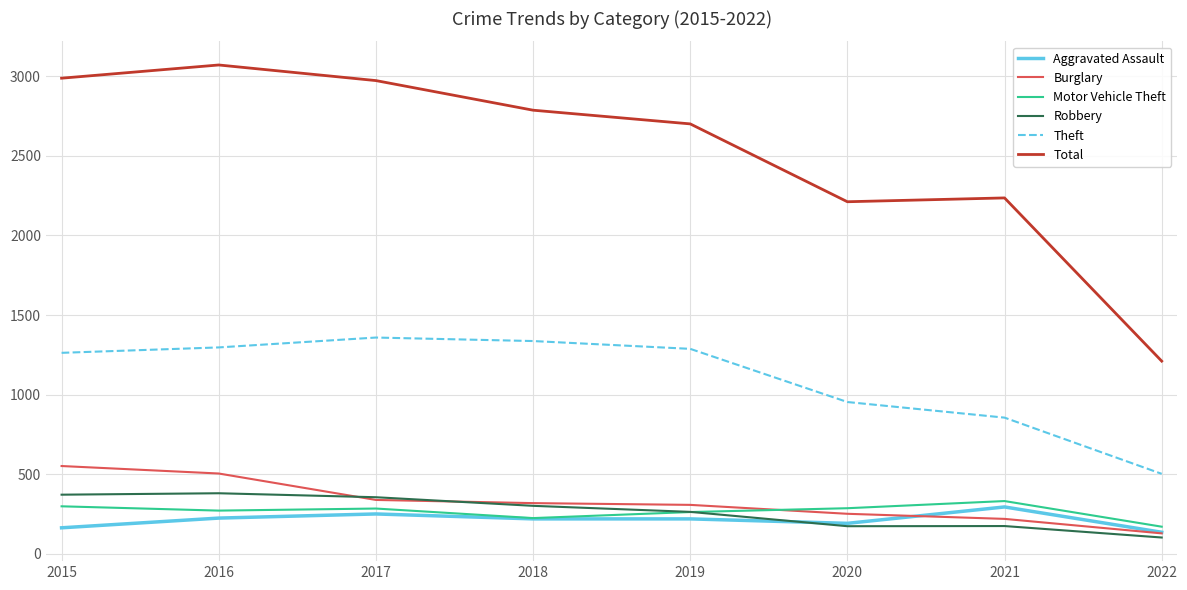

What is the sum of the Theft values at 2020 and 2021?

1810